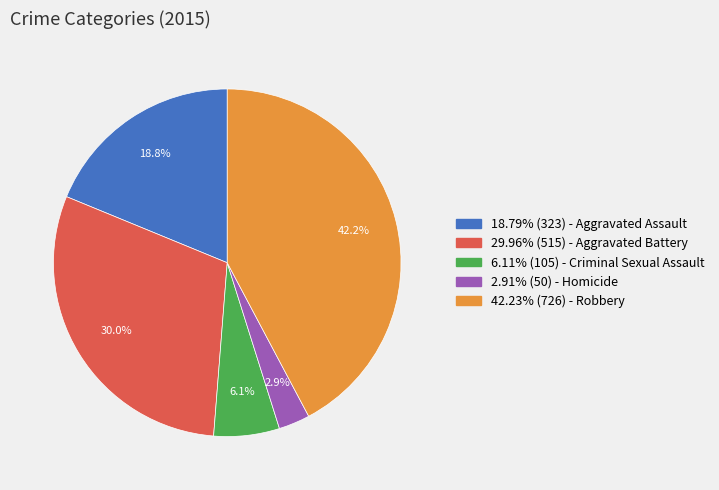

Does any single category account for the majority?

No